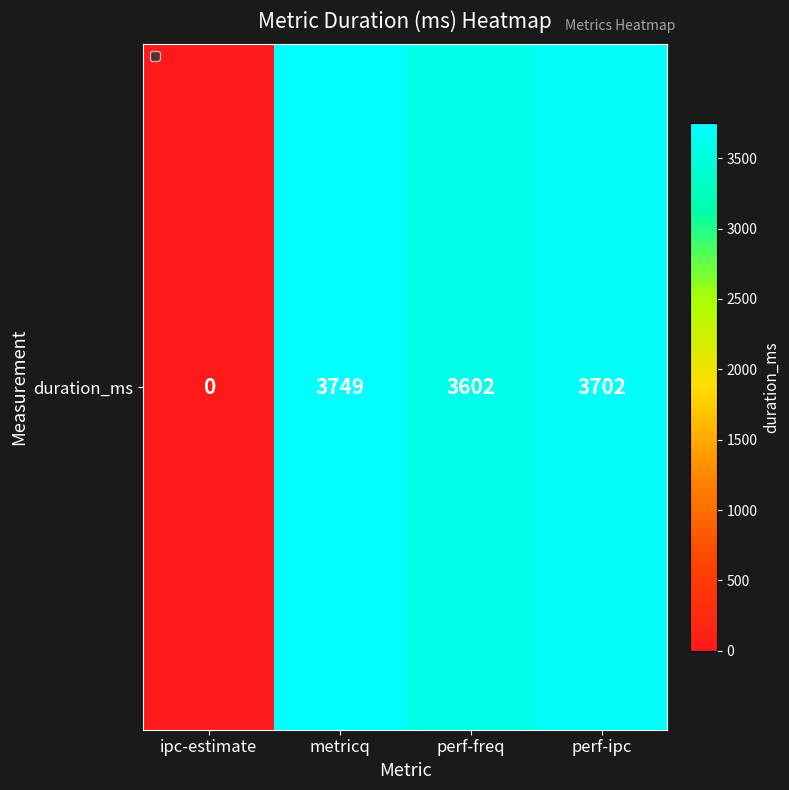

Between perf-ipc and metricq, which is larger?

metricq